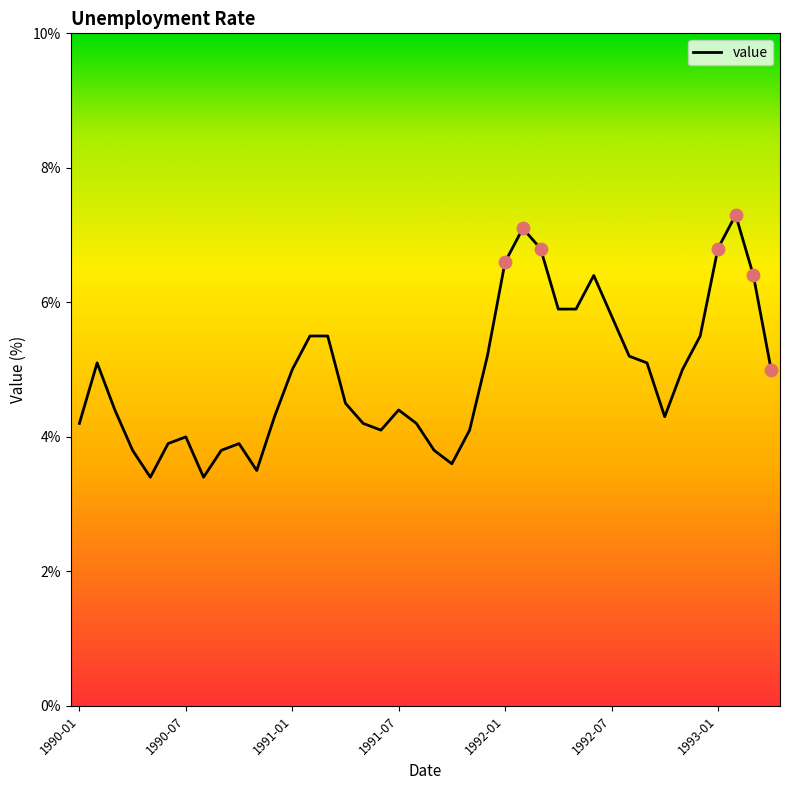

What is the smallest value displayed?

3.4